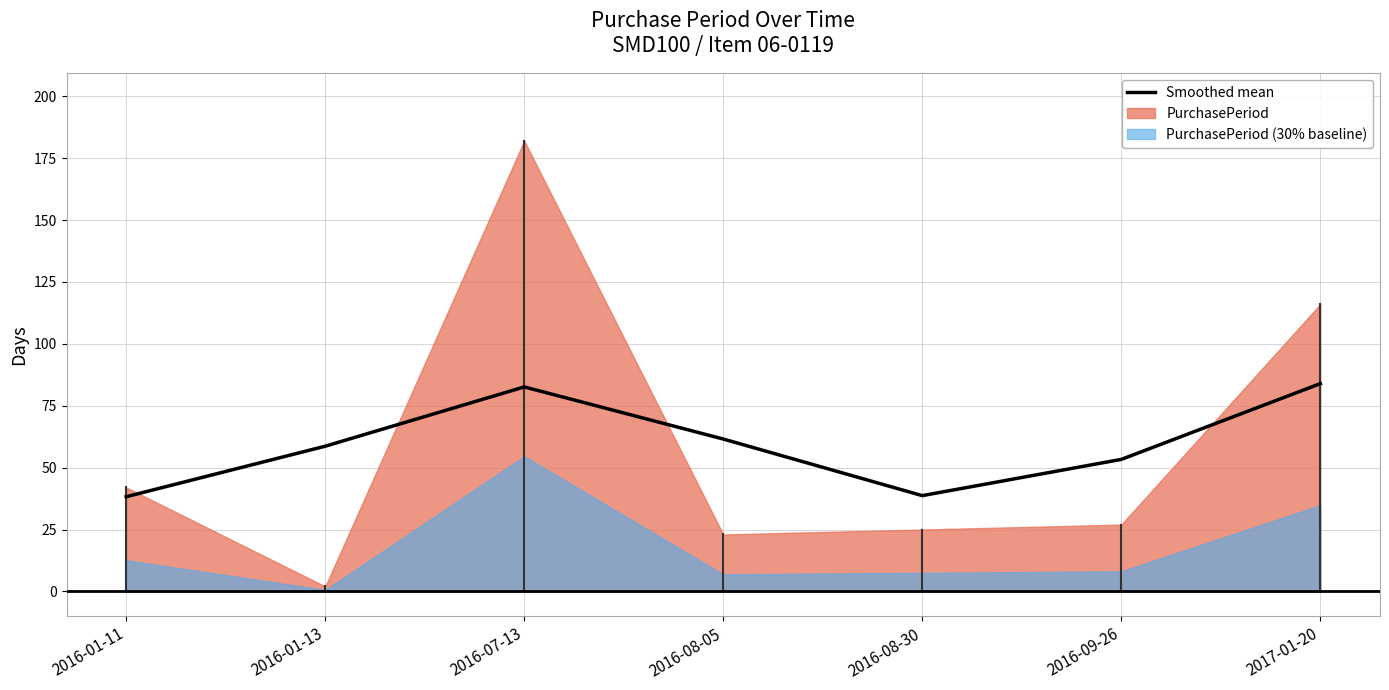

What is the average value?

59.6